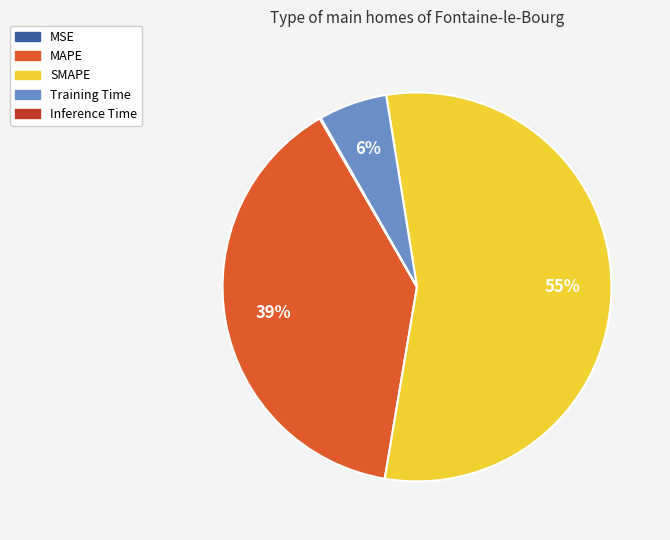

Between MAPE and Training Time, which is larger?

MAPE